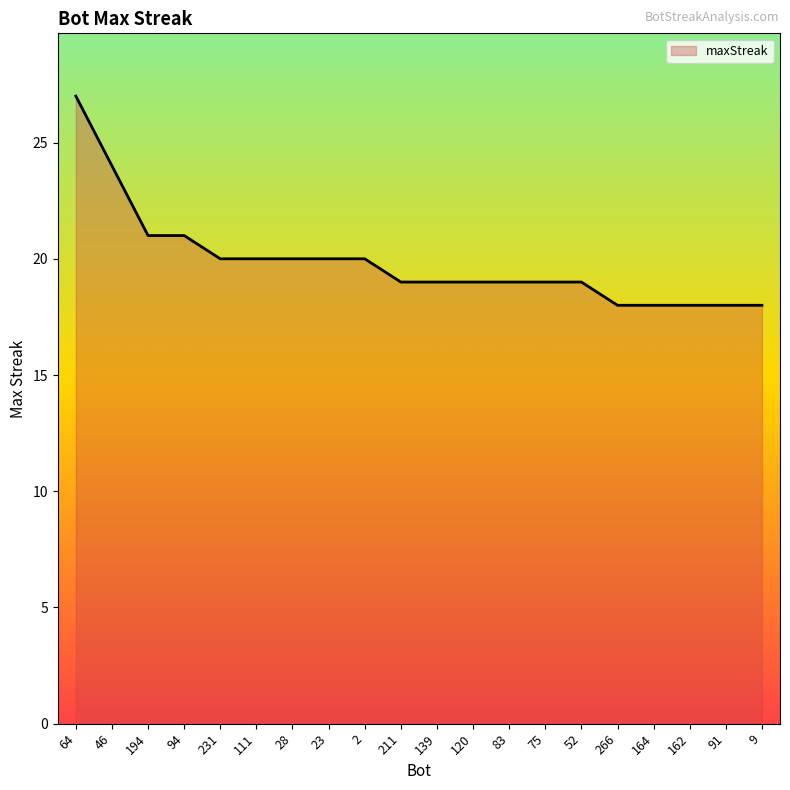

What is the change in value from 194 to 211?

-2